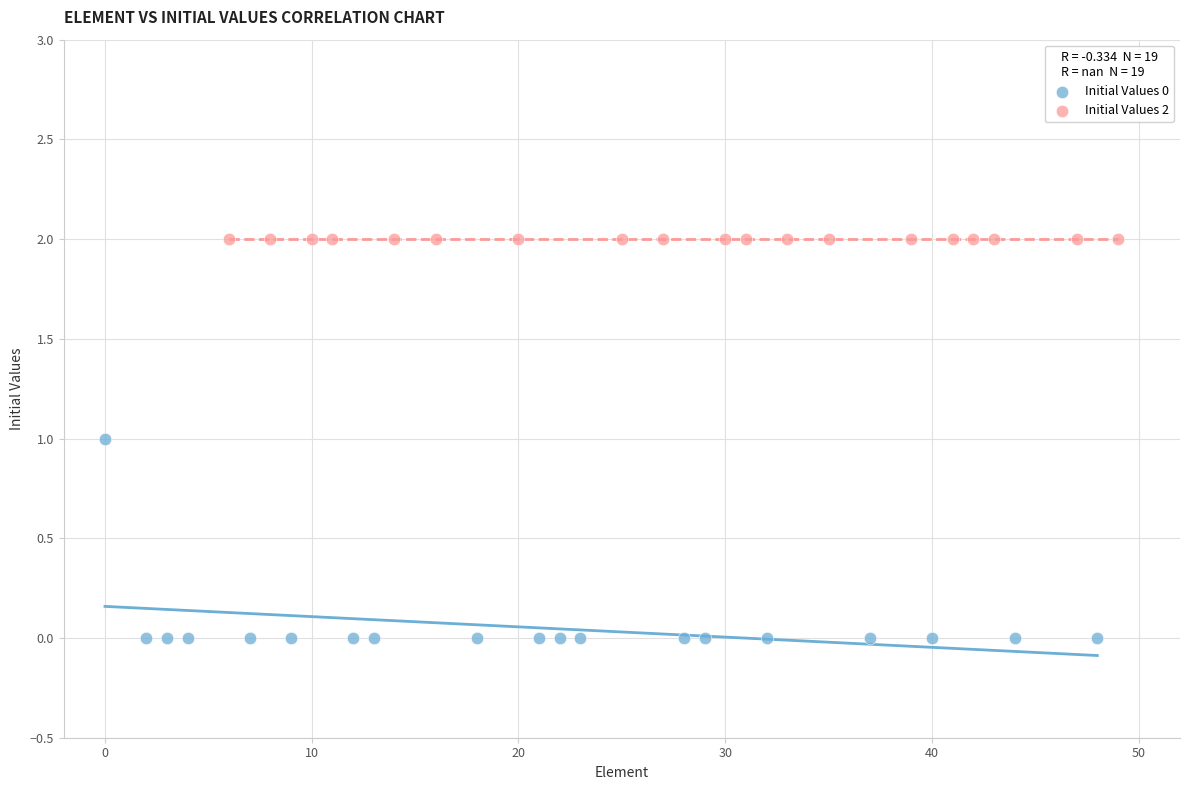

Which series contains the highest Y value?

Initial Values 2